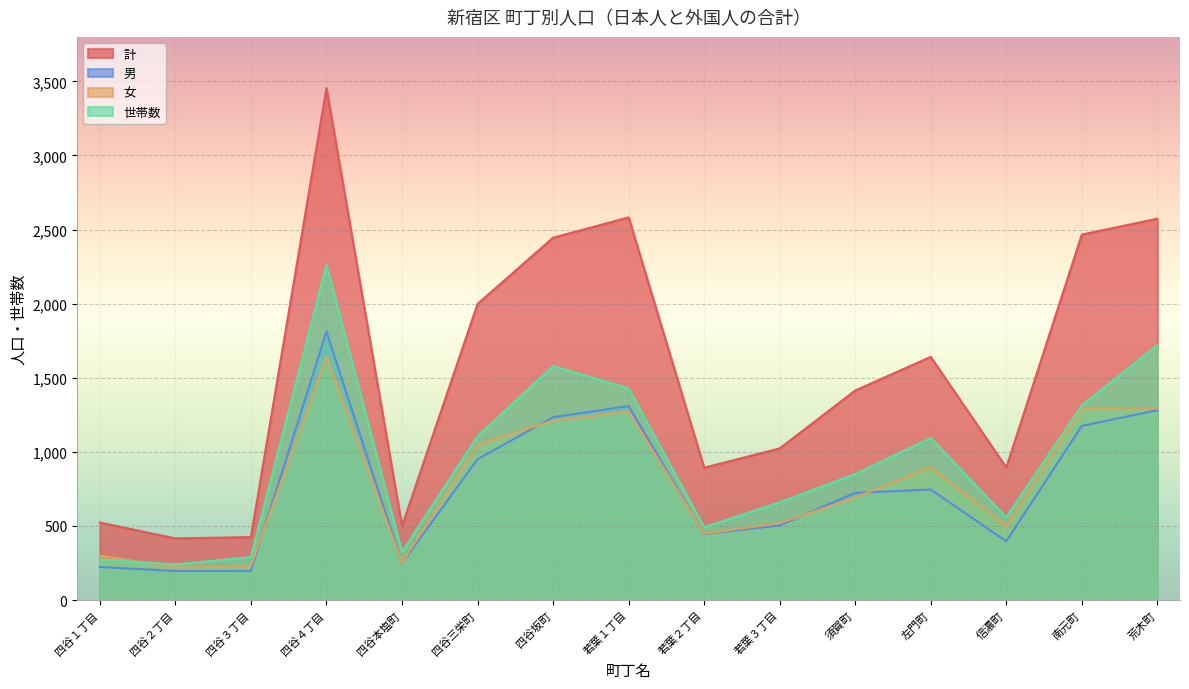

At which category is the sum across all series the highest?

四谷４丁目